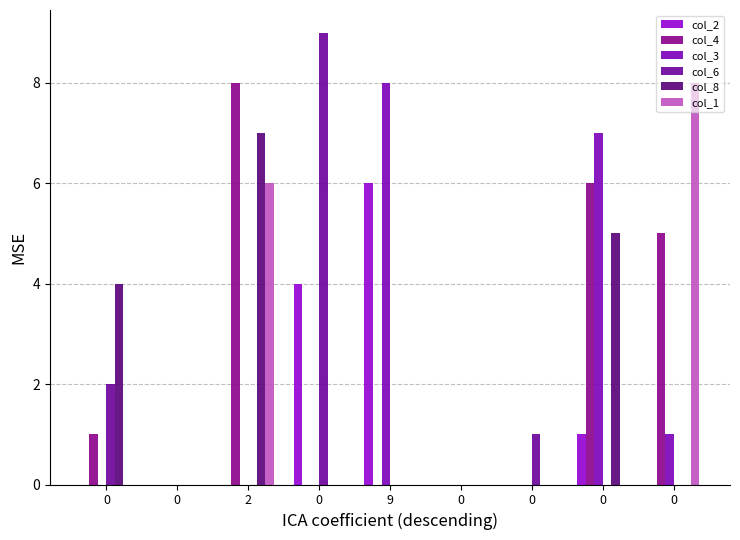

Count the col_2 values in the range 0 to 1.

7